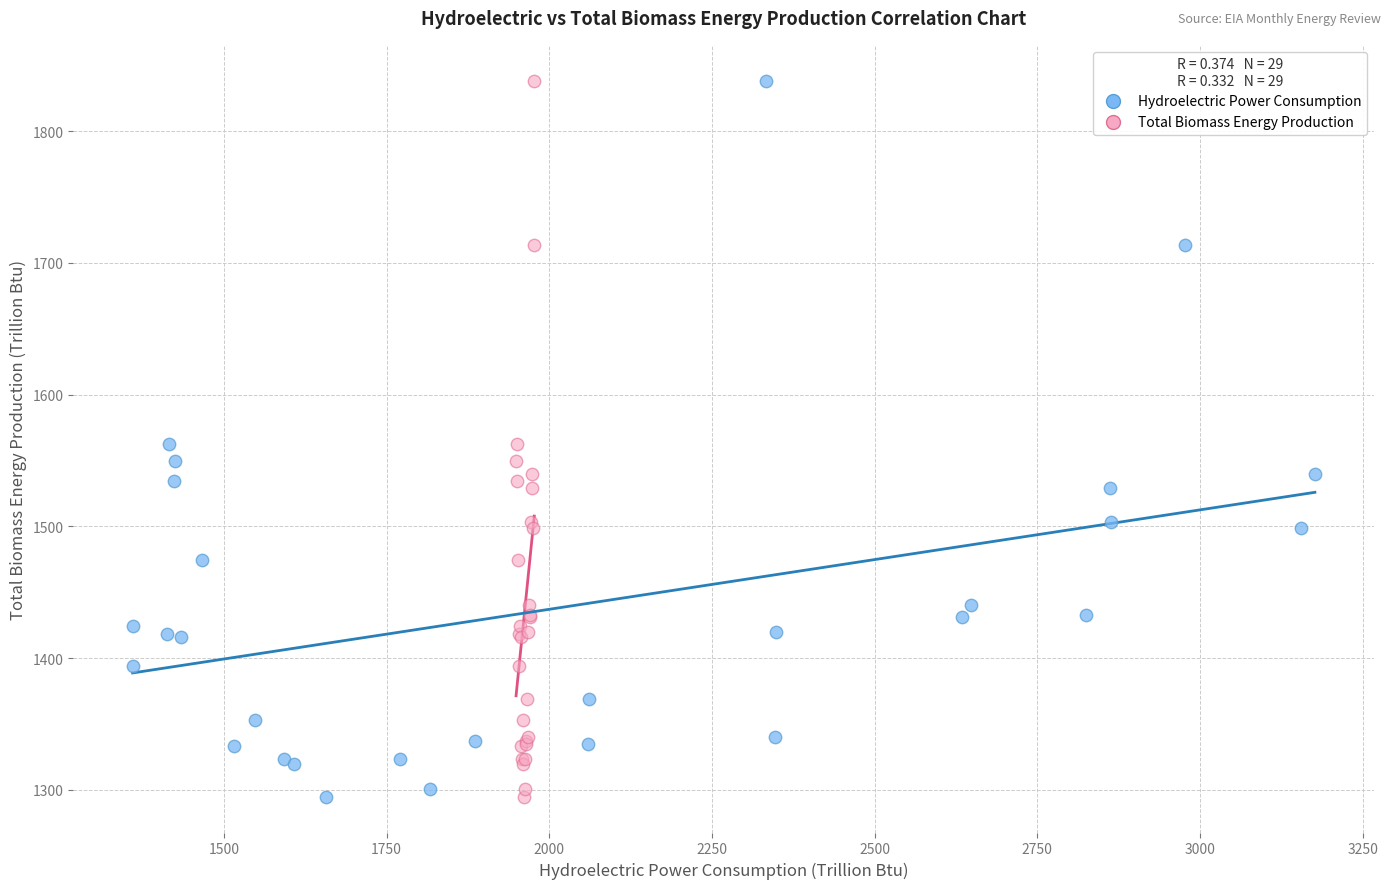

What are all the series names shown in the legend?

Hydroelectric Power Consumption, Total Biomass Energy Production